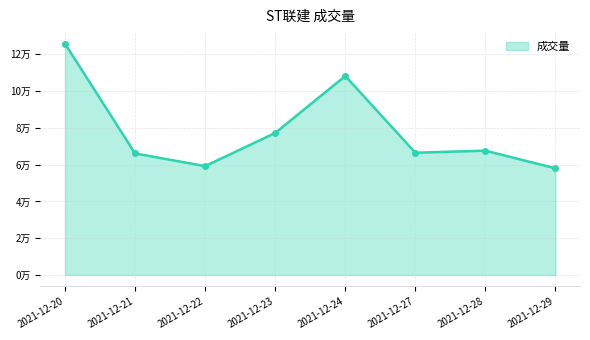

The chart shows a value of 67612.0 at 2021-12-28. True or false?

True